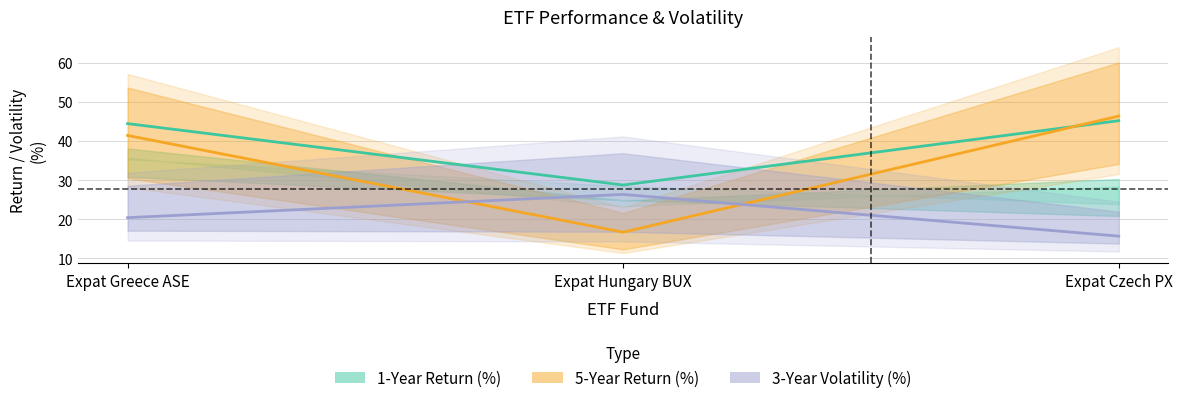

How many categories are shown in the chart?

3